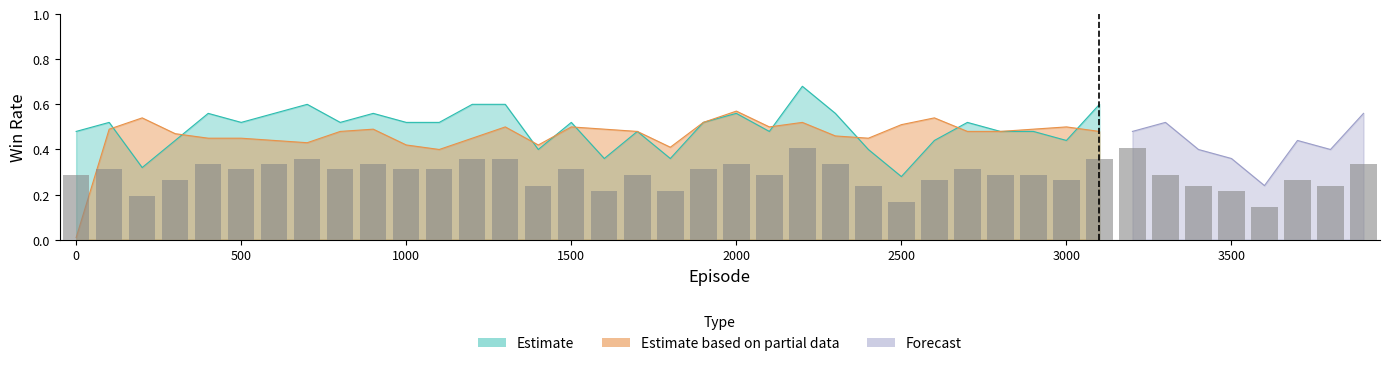

Which label corresponds to the largest value in the chart?

2200